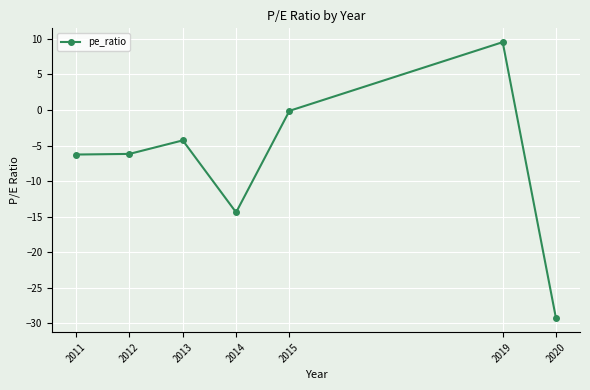

What is the difference between the second highest and second lowest values?

14.3